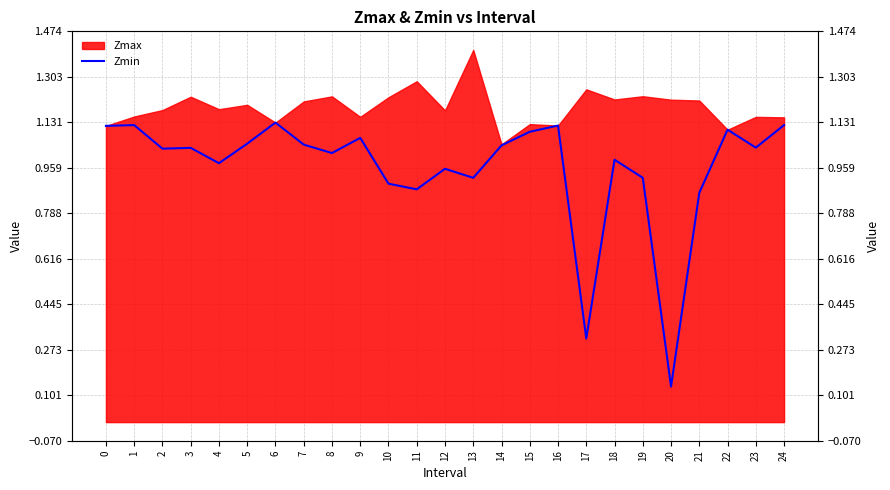

Reading right to left, transcribe all the data shown in this chart.

1.1	1.0	1.1	0.9	0.1	0.9	1.0	0.3	1.1	1.1	1.0	0.9	1.0	0.9	0.9	1.1	1.0	1.0	1.1	1.1	1.0	1.0	1.0	1.1	1.1